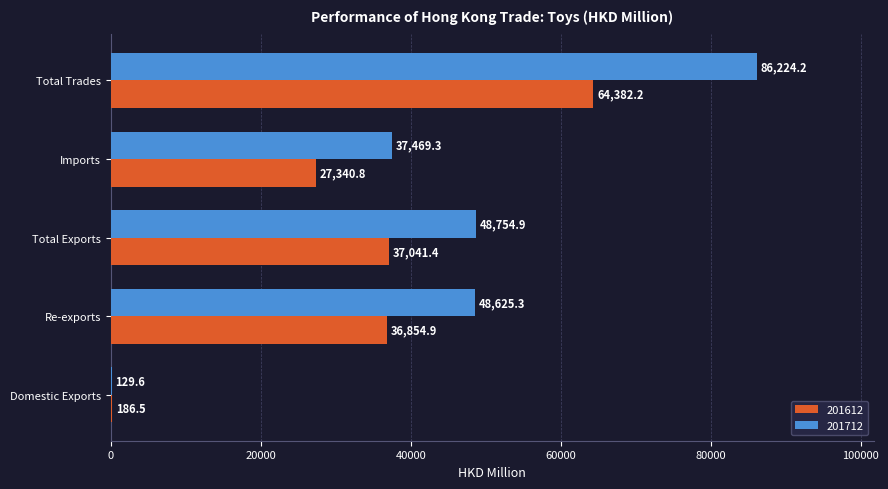

Where is 201612 nearest to the value 32284?

Re-exports